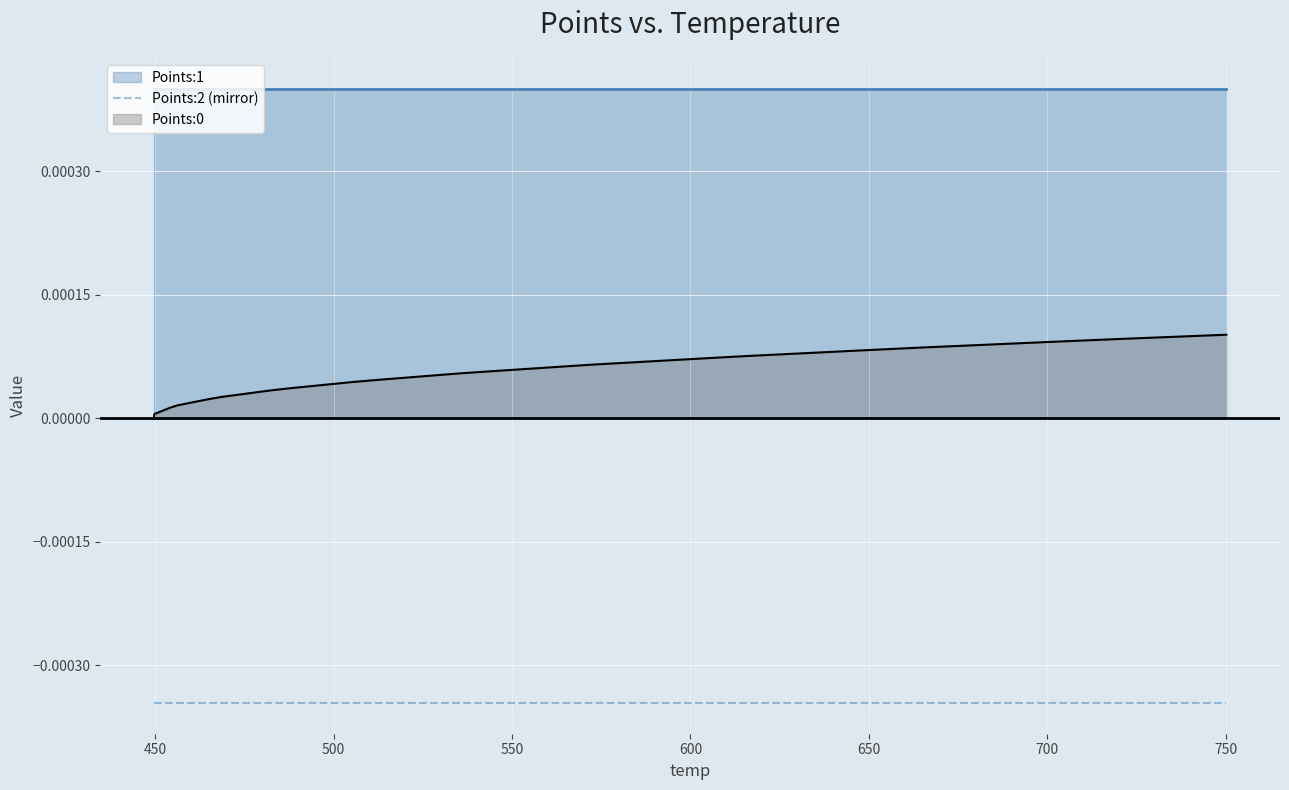

Count the number of data series in this chart.

3